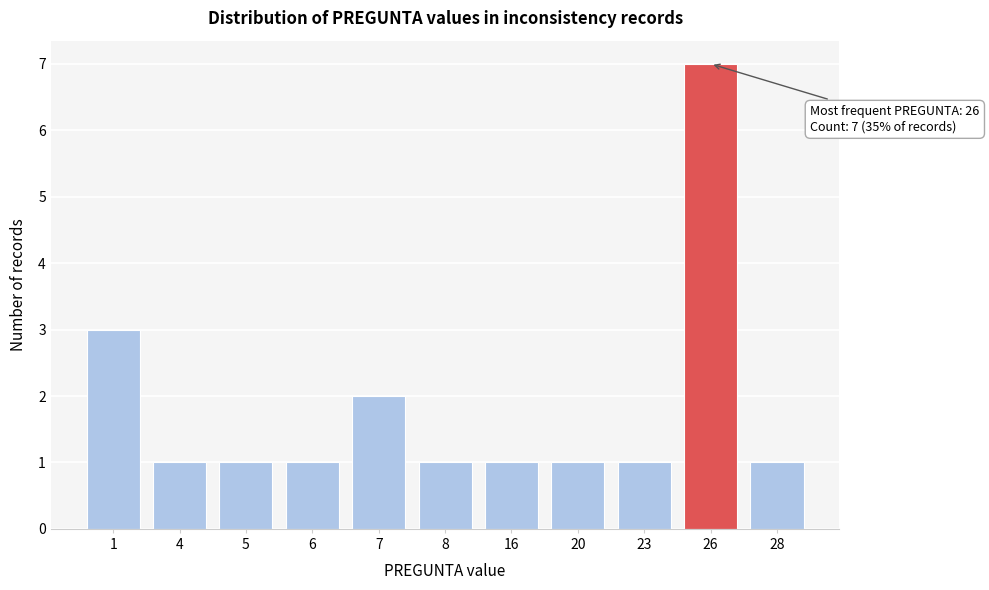

Reading left to right, transcribe all the data shown in this chart.

3	1	1	1	2	1	1	1	1	7	1